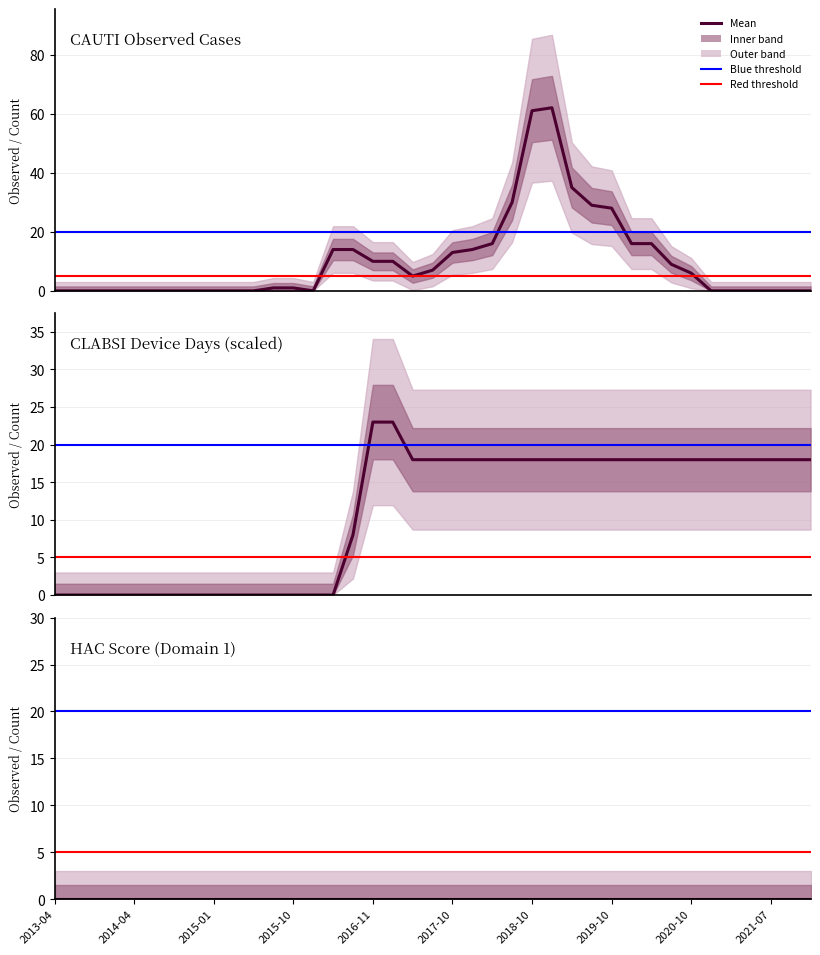

Where do CAUTI Observed and CLABSI Device Days (scaled) first cross each other?

2016-08 and 2016-11